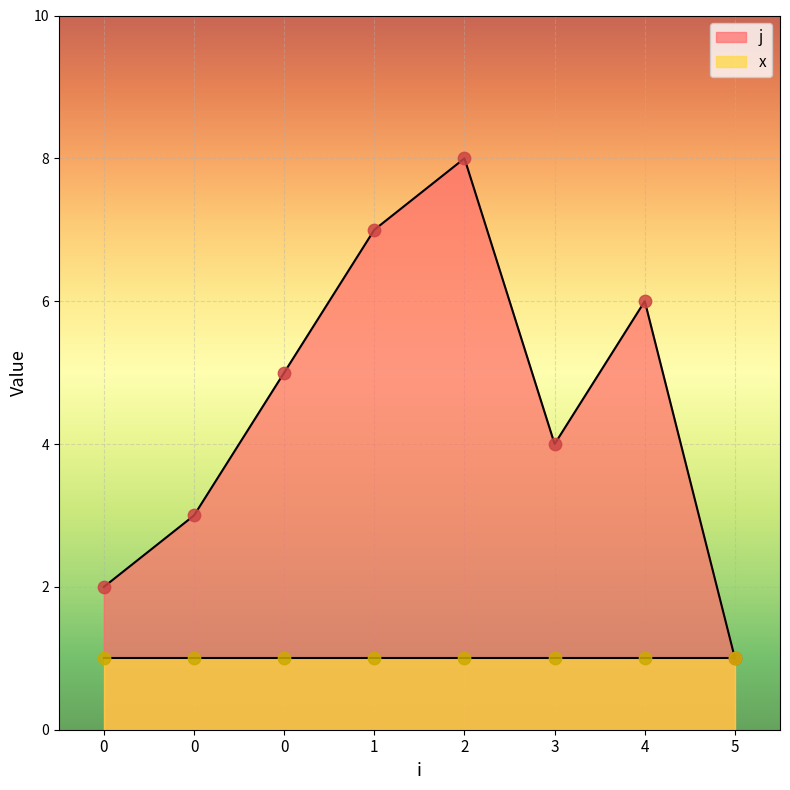

Approximately how many times larger is the value at 0 compared to 5?

2.0